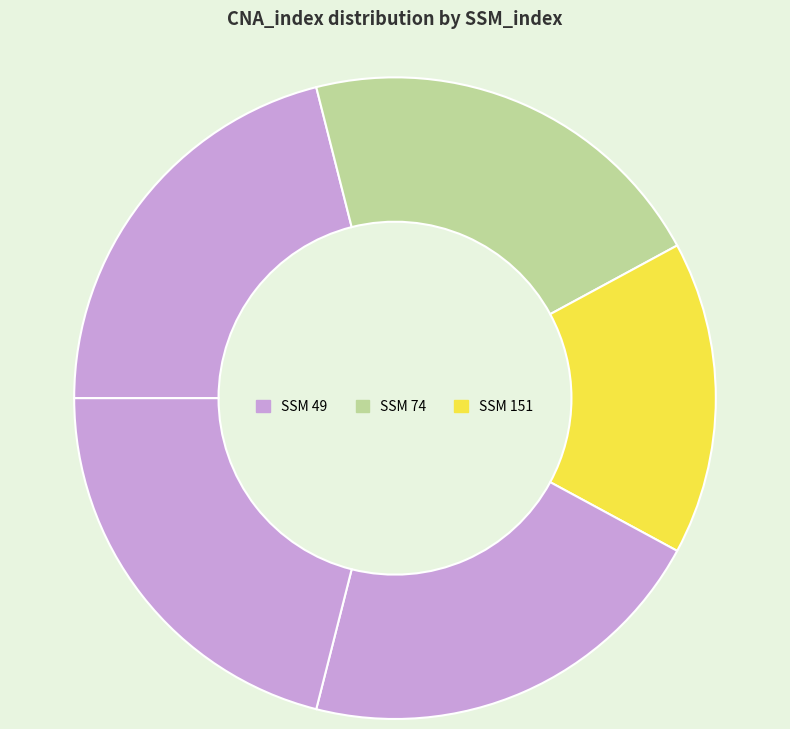

How many slices are in this pie chart?

5